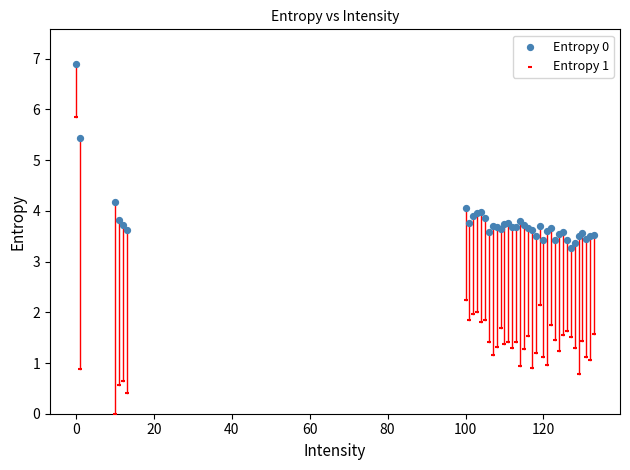

Across all series, what Y value is closest to 3?

3.3